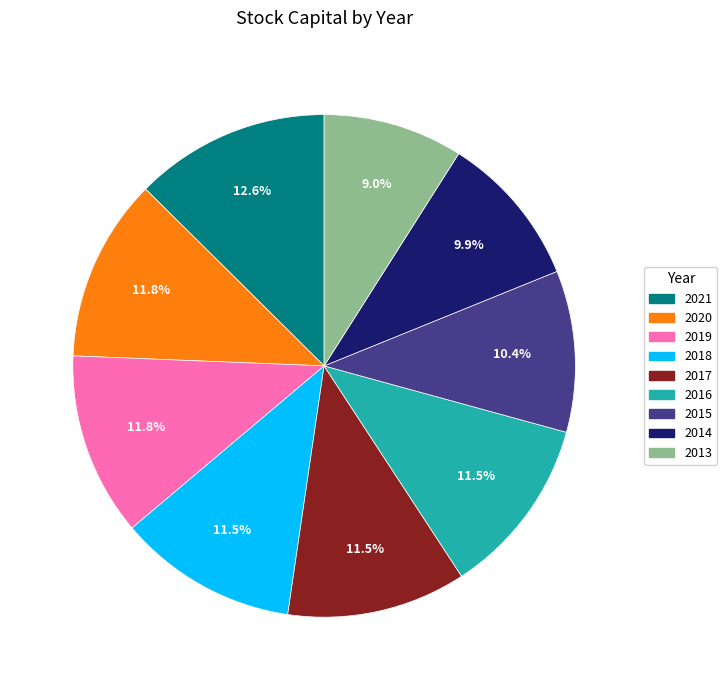

Does any single category account for the majority?

No